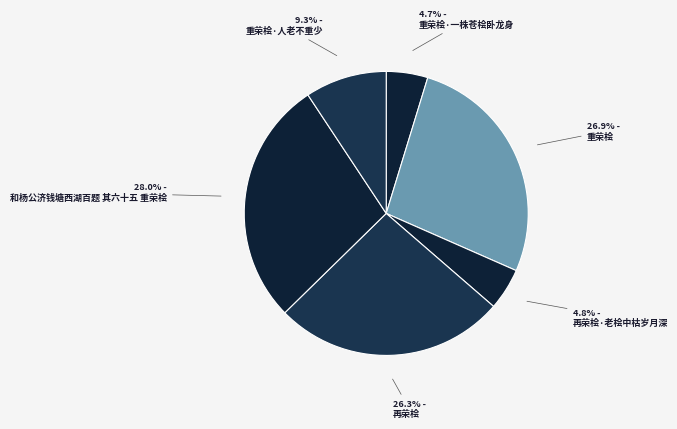

Does 重荣桧·人老不重少 account for over 50% of the chart?

No